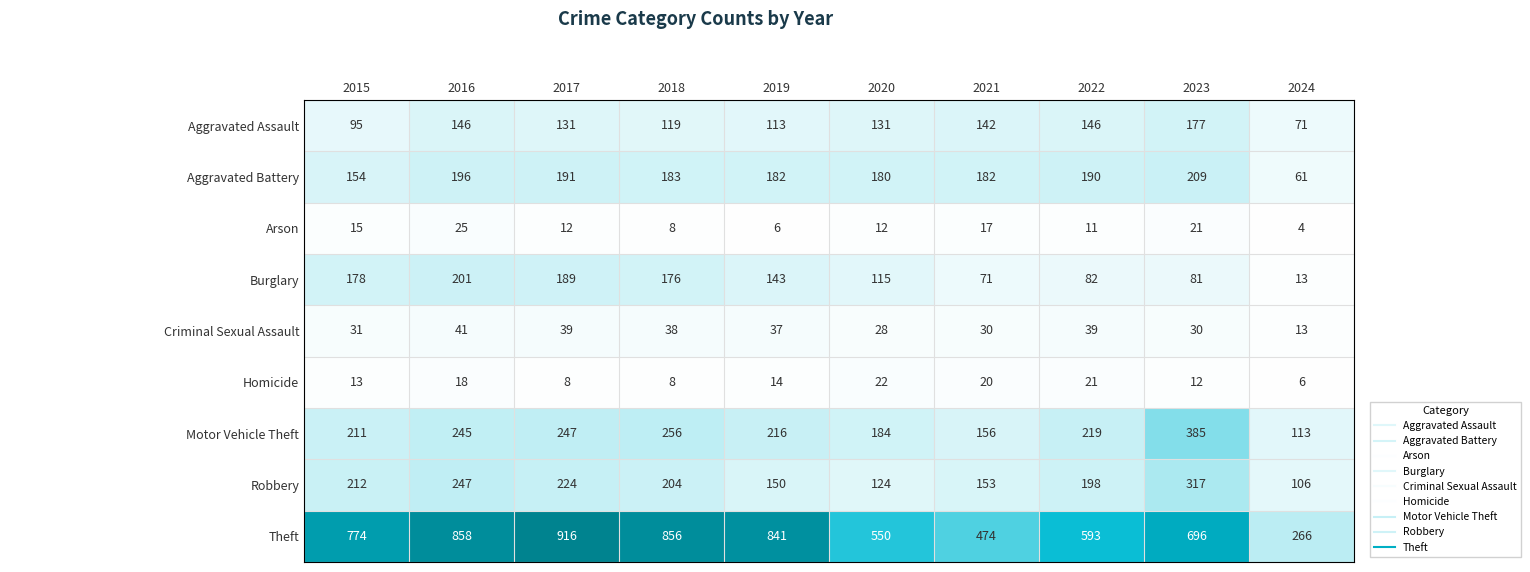

Which series has the widest spread of values?

Theft